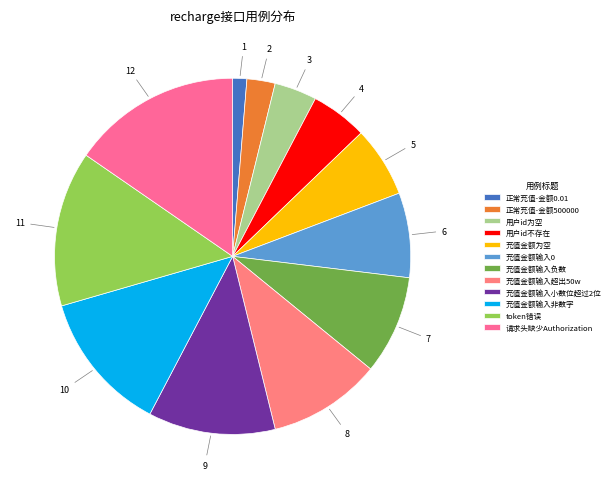

Approximately how many times larger is the value at 用户id为空 compared to 充值金额输入非数字?

0.3